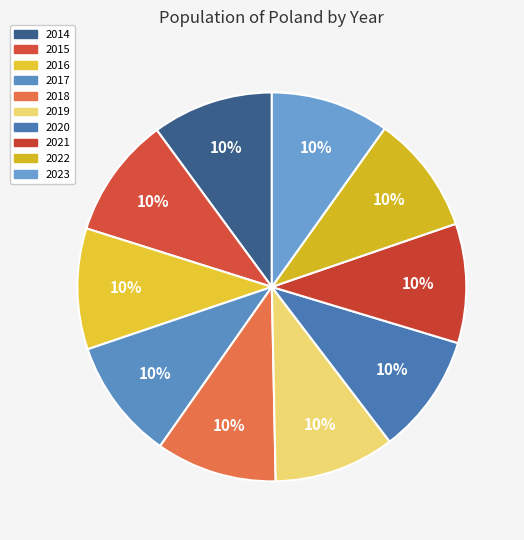

The 2014 slice represents 2% of the pie. True or false?

False